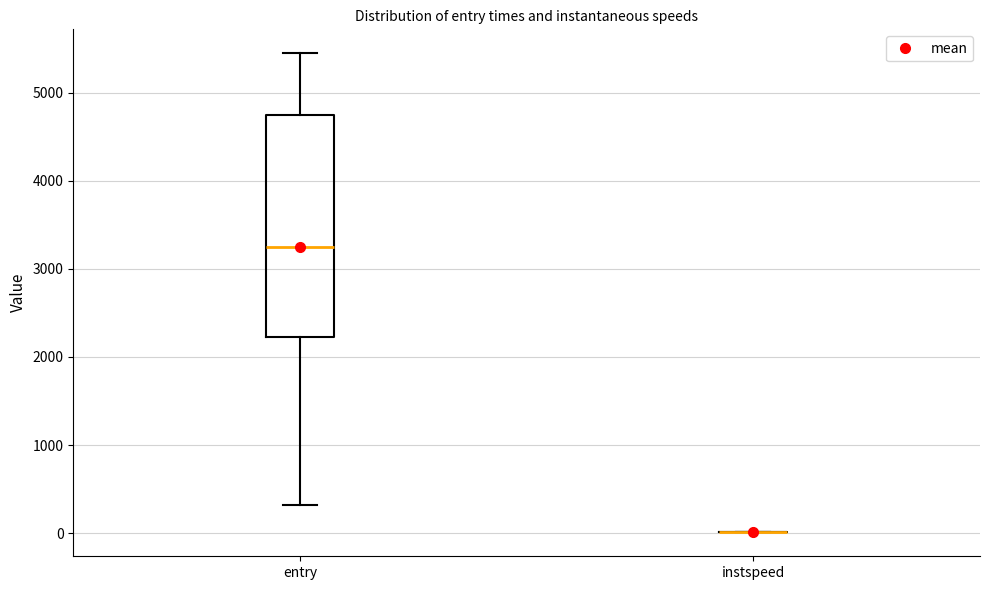

Comparing the boxes themselves (not the whiskers), which one is the tallest?

entry